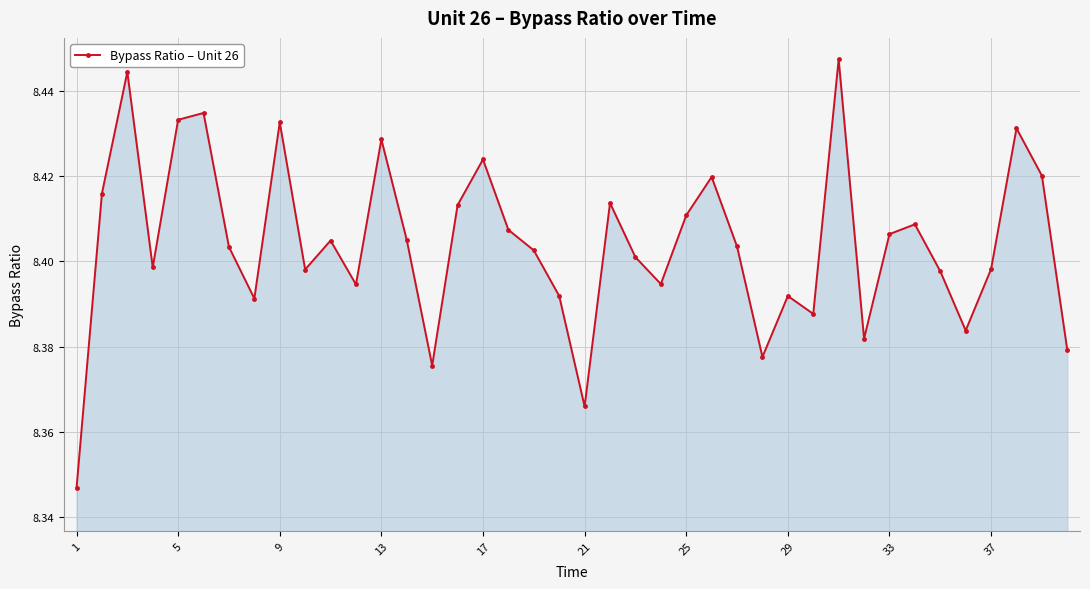

What is the sum of all values?

336.2